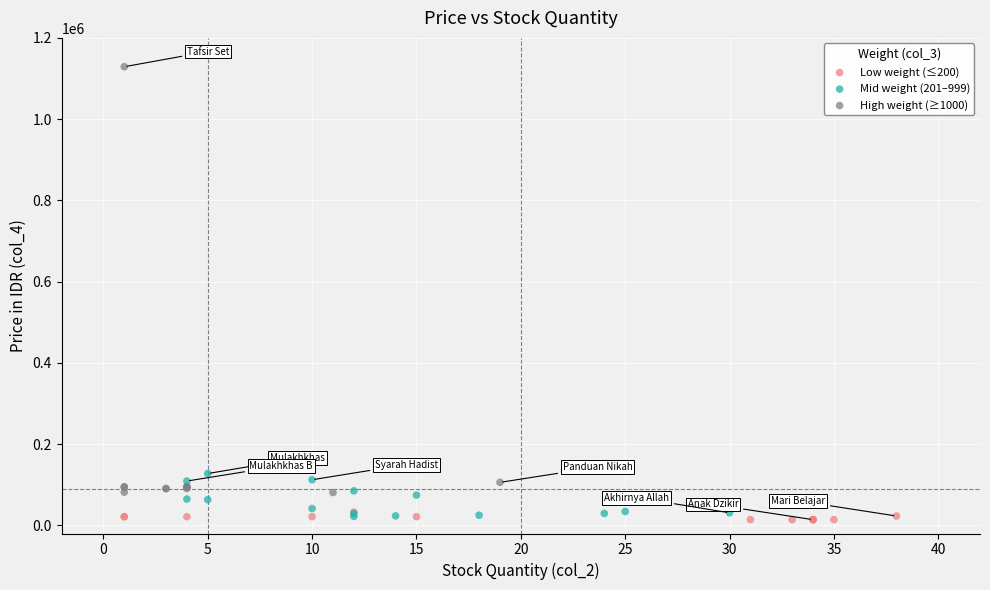

Which series contains the highest Y value?

High weight (≥1000)